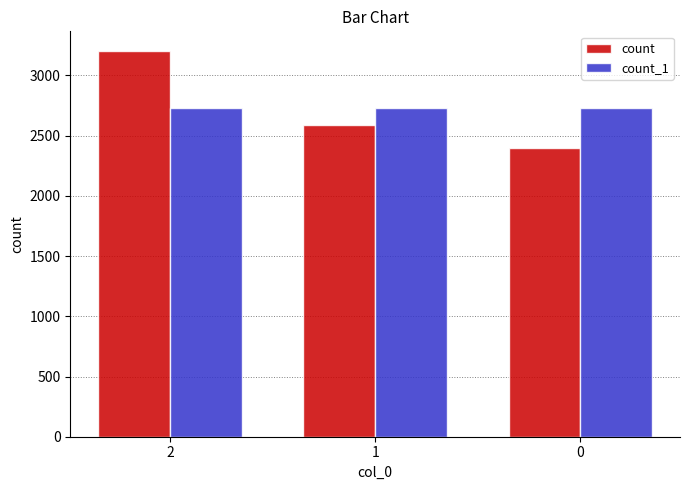

At which category is the sum across all series the highest?

2